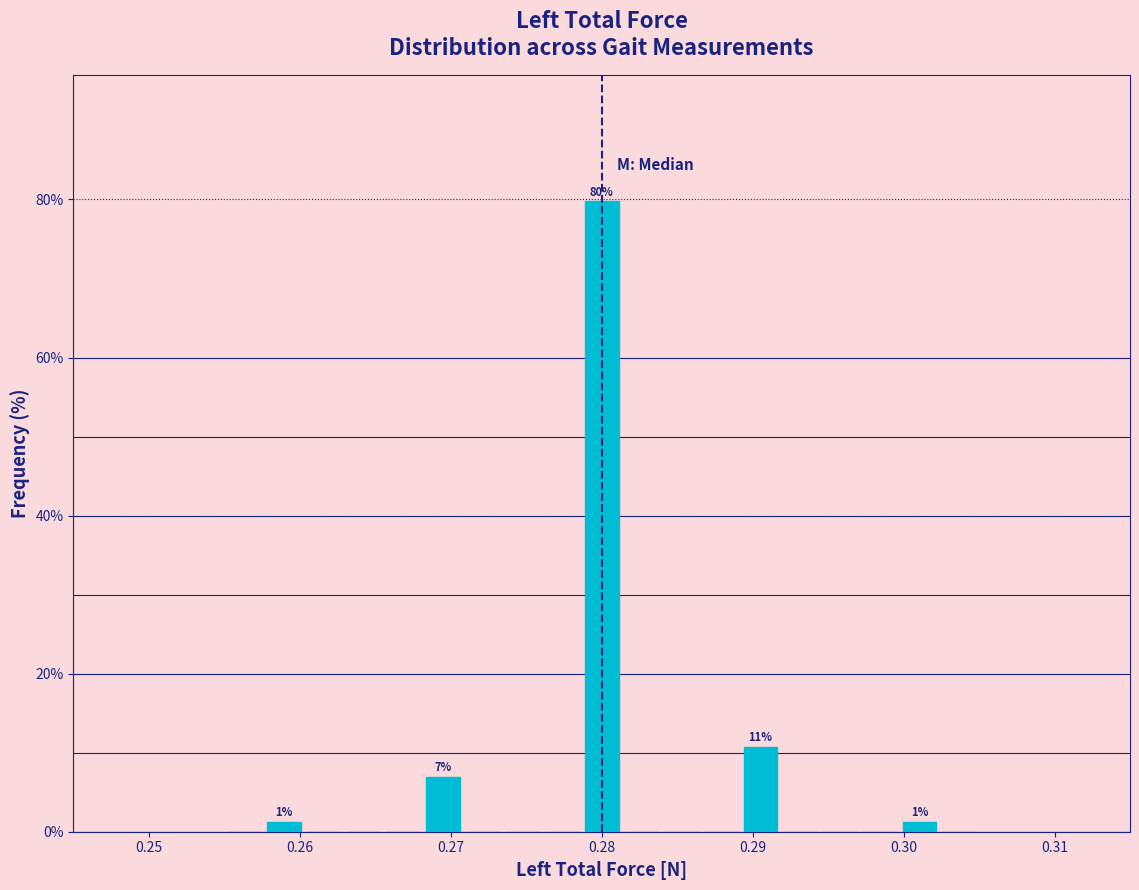

Around what value on the x-axis is the tallest bar? Give the approximate position of its centre, as read against the axis.

0.280